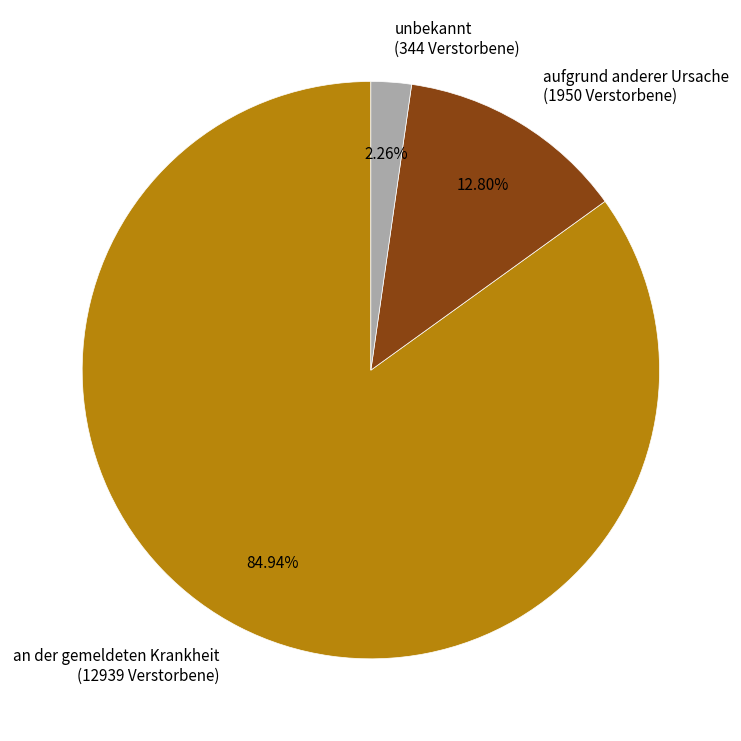

What is the total percentage of unbekannt and an der gemeldeten Krankheit?

87.2%